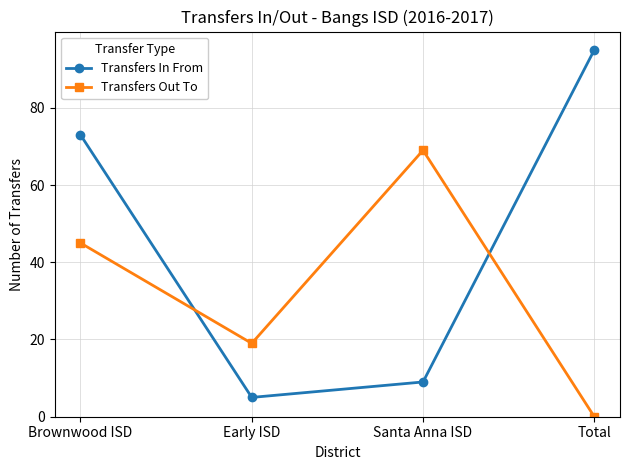

What is the difference between the Transfers In From values at Total and Brownwood ISD?

22